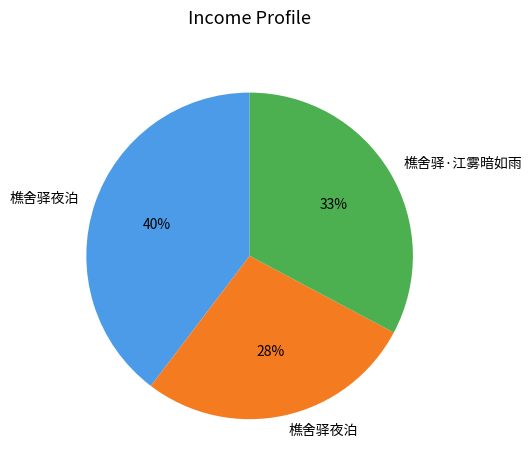

Is there a majority slice in this chart?

No